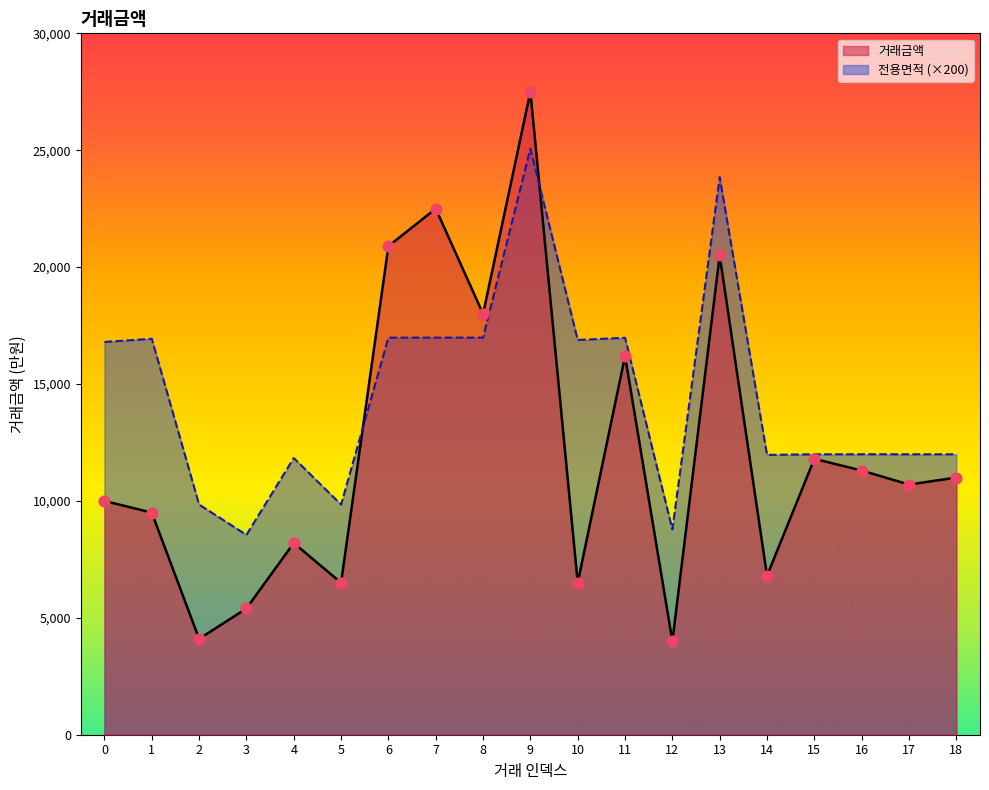

Which series has the largest total across all categories?

전용면적 (×200)